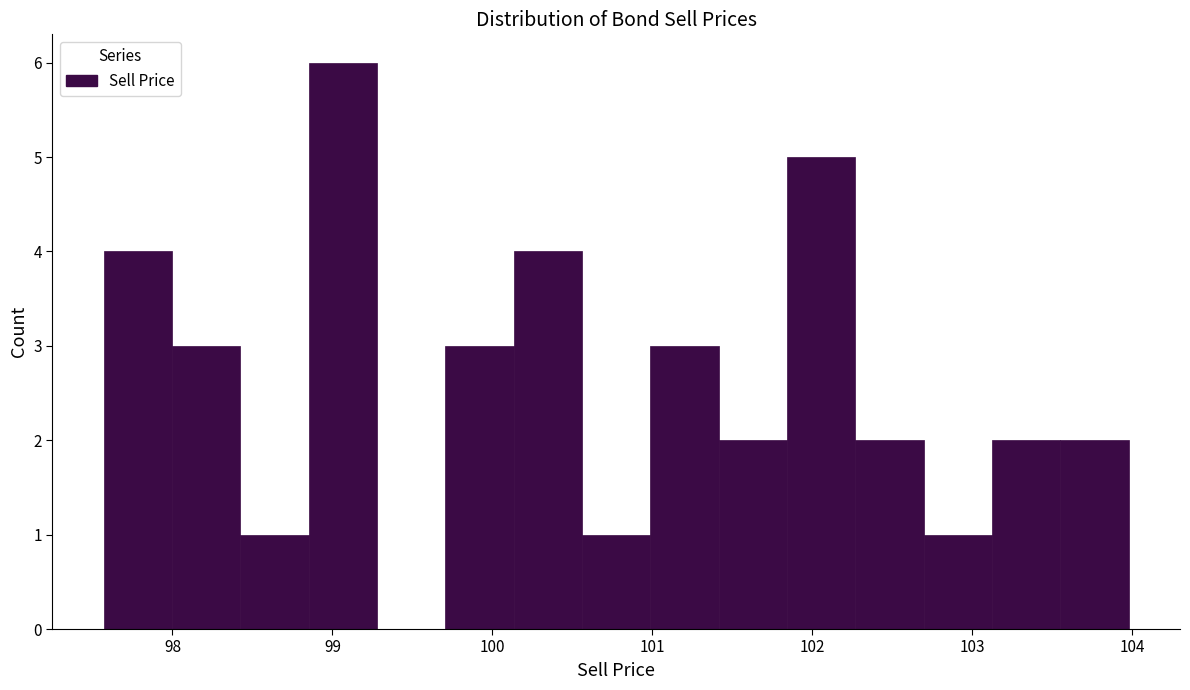

Reading left to right, list every bar in this chart as the range it spans on the x-axis followed by its height. Neither the bar edges nor the heights are printed on the chart, so give them approximately, as read against the axes.

97.6 to 98.0: 4
98.0 to 98.4: 3
98.4 to 98.9: 1
98.9 to 99.3: 6
99.3 to 99.7: 0
99.7 to 100.1: 3
100.1 to 100.6: 4
100.6 to 101.0: 1
101.0 to 101.4: 3
101.4 to 101.8: 2
101.8 to 102.3: 5
102.3 to 102.7: 2
102.7 to 103.1: 1
103.1 to 103.6: 2
103.6 to 104.0: 2